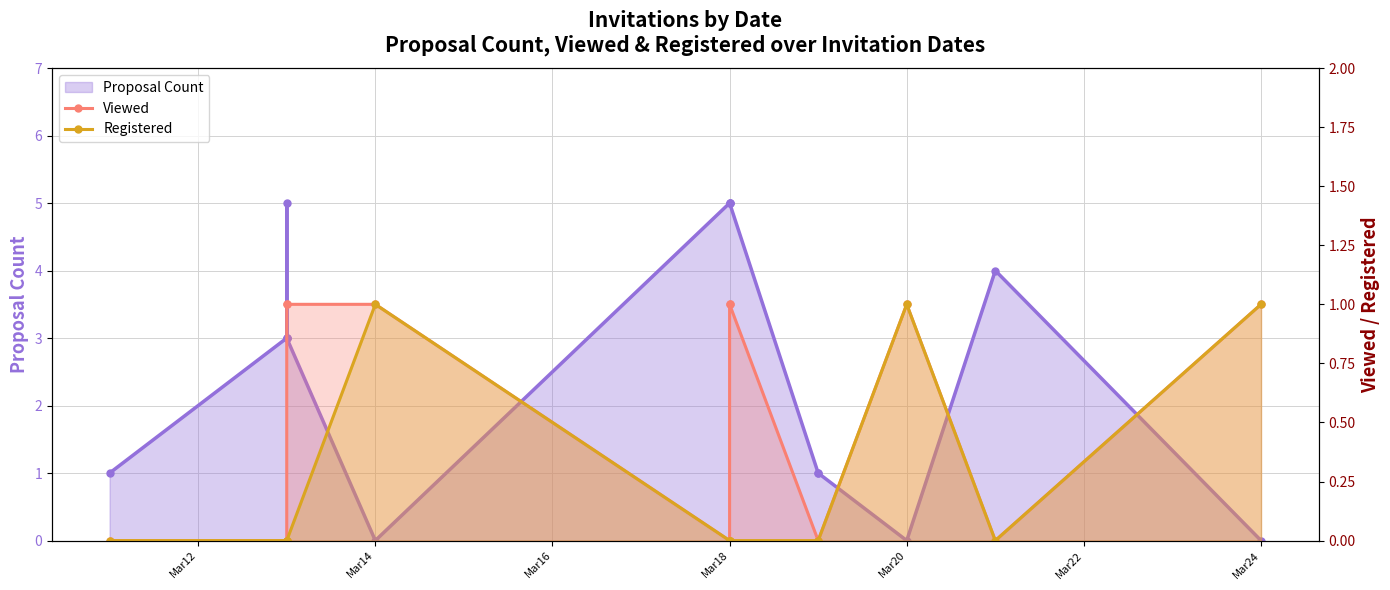

True or false: Viewed and Registered intersect in this chart.

False